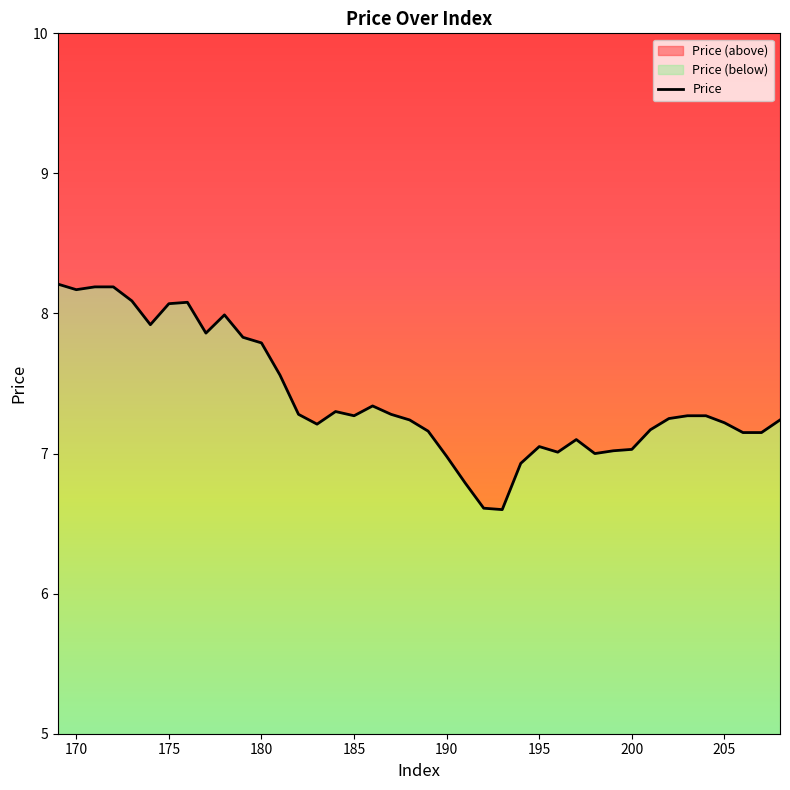

Count the number of categories in the chart.

40